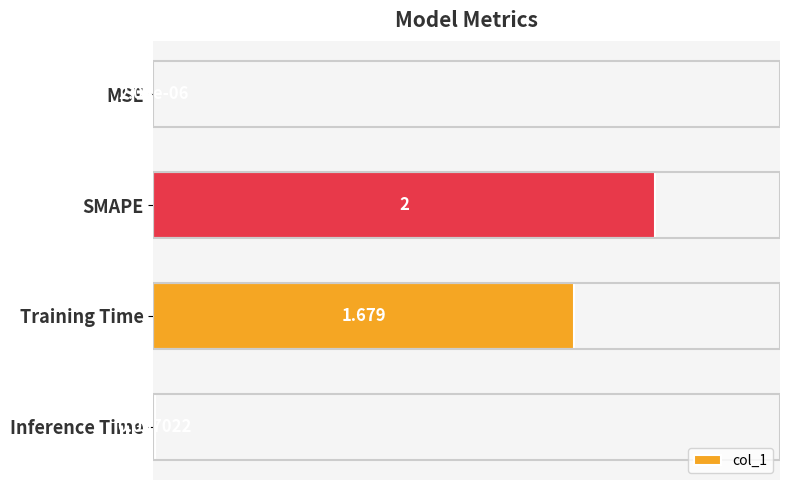

Which label corresponds to the largest value in the chart?

SMAPE